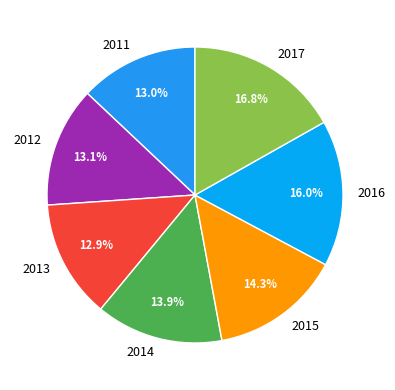

To the nearest percent, what is the average slice percentage?

14%